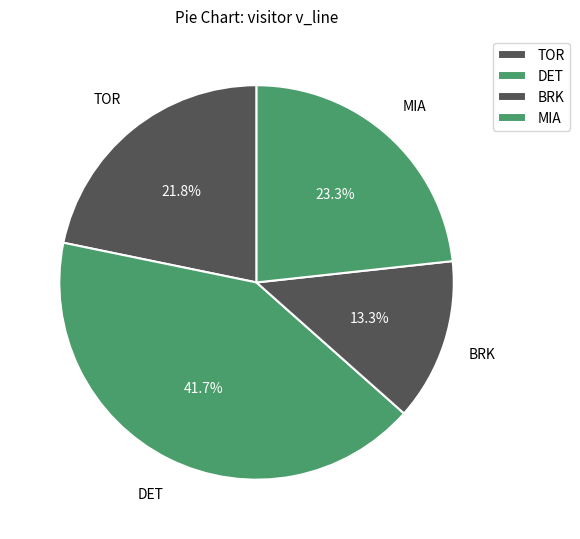

How many slices are in this pie chart?

4